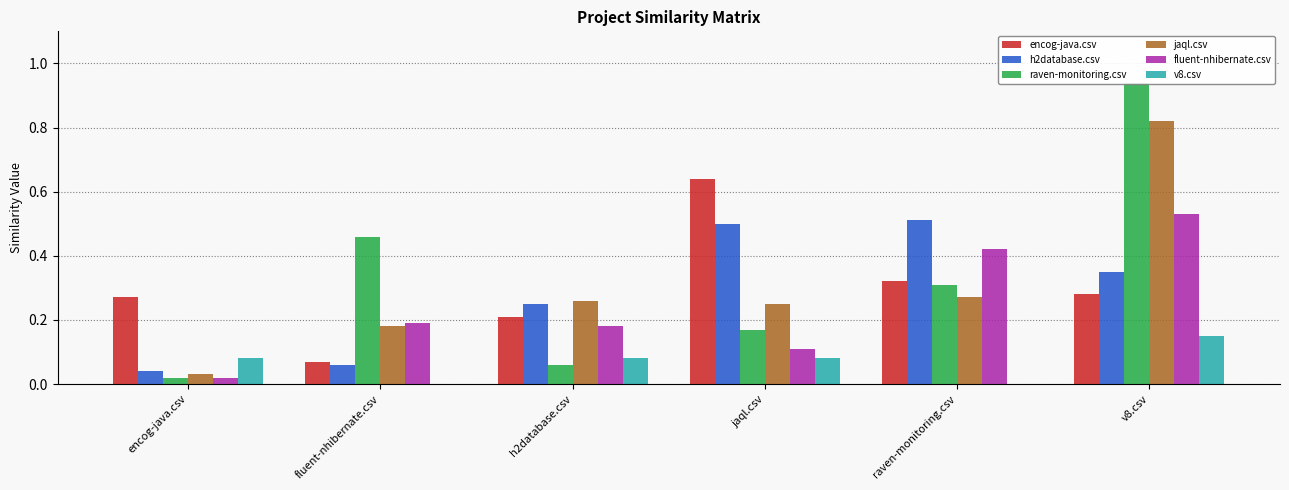

Reading left to right, extract all data points from this chart.

encog-java.csv: encog-java.csv=0.3	fluent-nhibernate.csv=0.1	h2database.csv=0.2	jaql.csv=0.6	raven-monitoring.csv=0.3	v8.csv=0.3
h2database.csv: encog-java.csv=0.0	fluent-nhibernate.csv=0.1	h2database.csv=0.2	jaql.csv=0.5	raven-monitoring.csv=0.5	v8.csv=0.3
raven-monitoring.csv: encog-java.csv=0.0	fluent-nhibernate.csv=0.5	h2database.csv=0.1	jaql.csv=0.2	raven-monitoring.csv=0.3	v8.csv=0.9
jaql.csv: encog-java.csv=0.0	fluent-nhibernate.csv=0.2	h2database.csv=0.3	jaql.csv=0.2	raven-monitoring.csv=0.3	v8.csv=0.8
fluent-nhibernate.csv: encog-java.csv=0.0	fluent-nhibernate.csv=0.2	h2database.csv=0.2	jaql.csv=0.1	raven-monitoring.csv=0.4	v8.csv=0.5
v8.csv: encog-java.csv=0.1	fluent-nhibernate.csv=0.0	h2database.csv=0.1	jaql.csv=0.1	raven-monitoring.csv=0.0	v8.csv=0.1